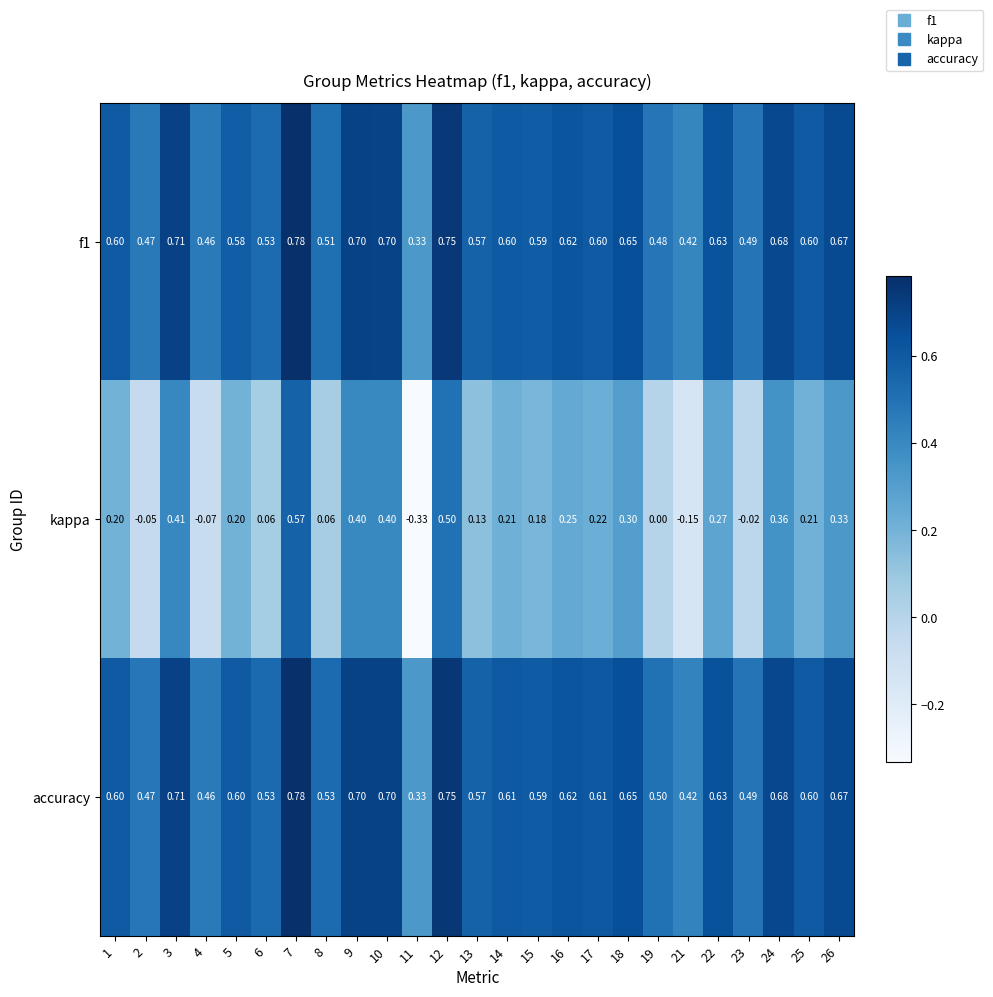

Between 10 and 25, which series saw the biggest shift?

kappa